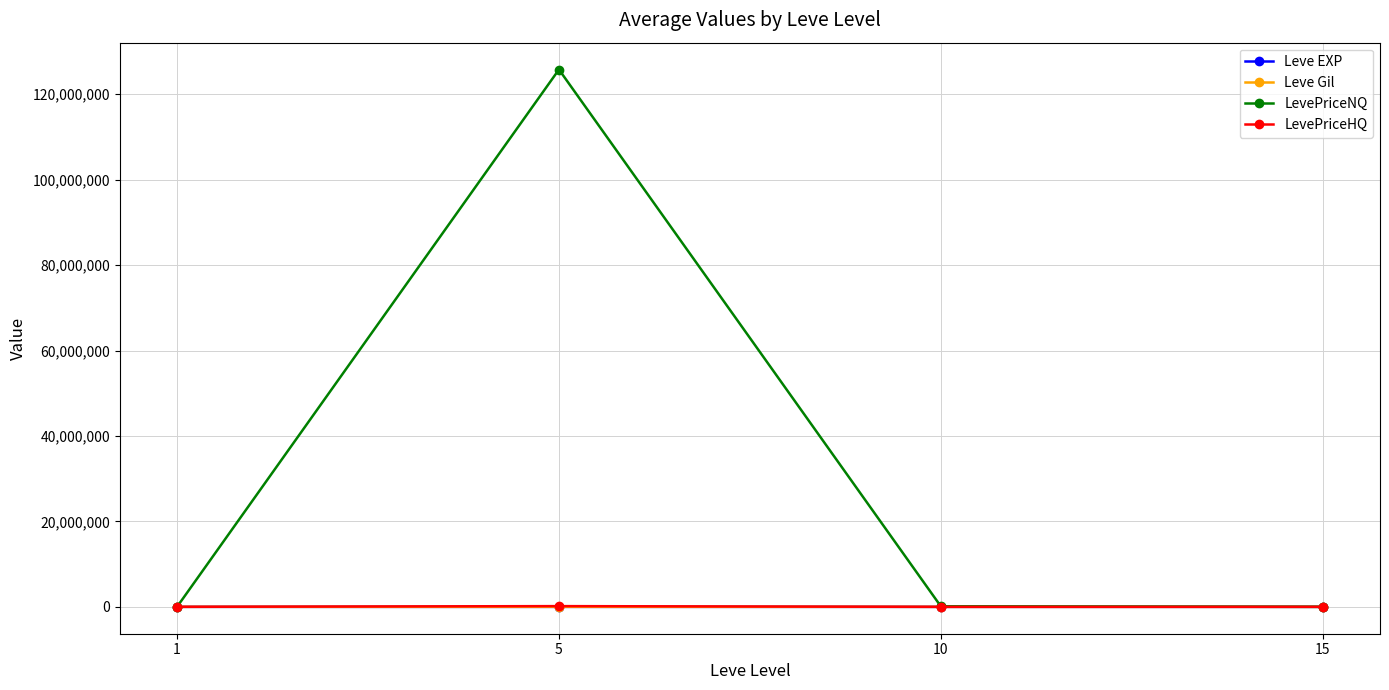

Which series has the widest spread of values?

LevePriceNQ